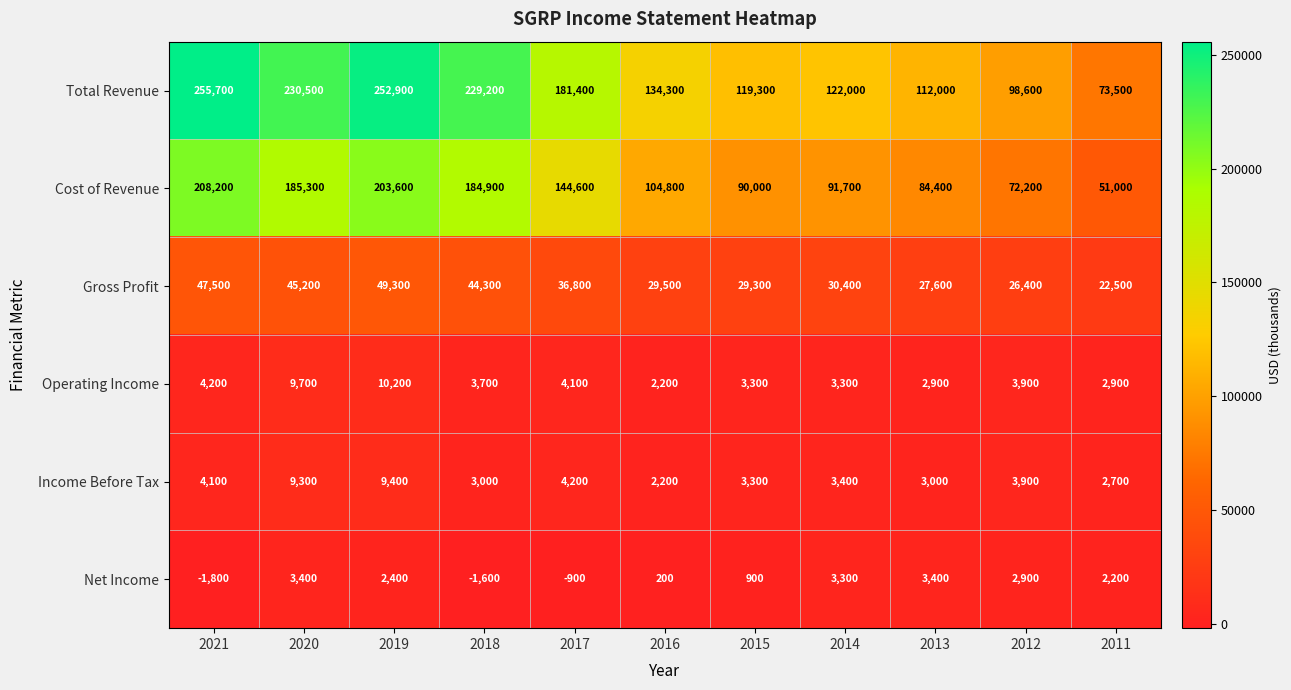

What is the difference between the second highest and minimum values in the Cost of Revenue series?

152600